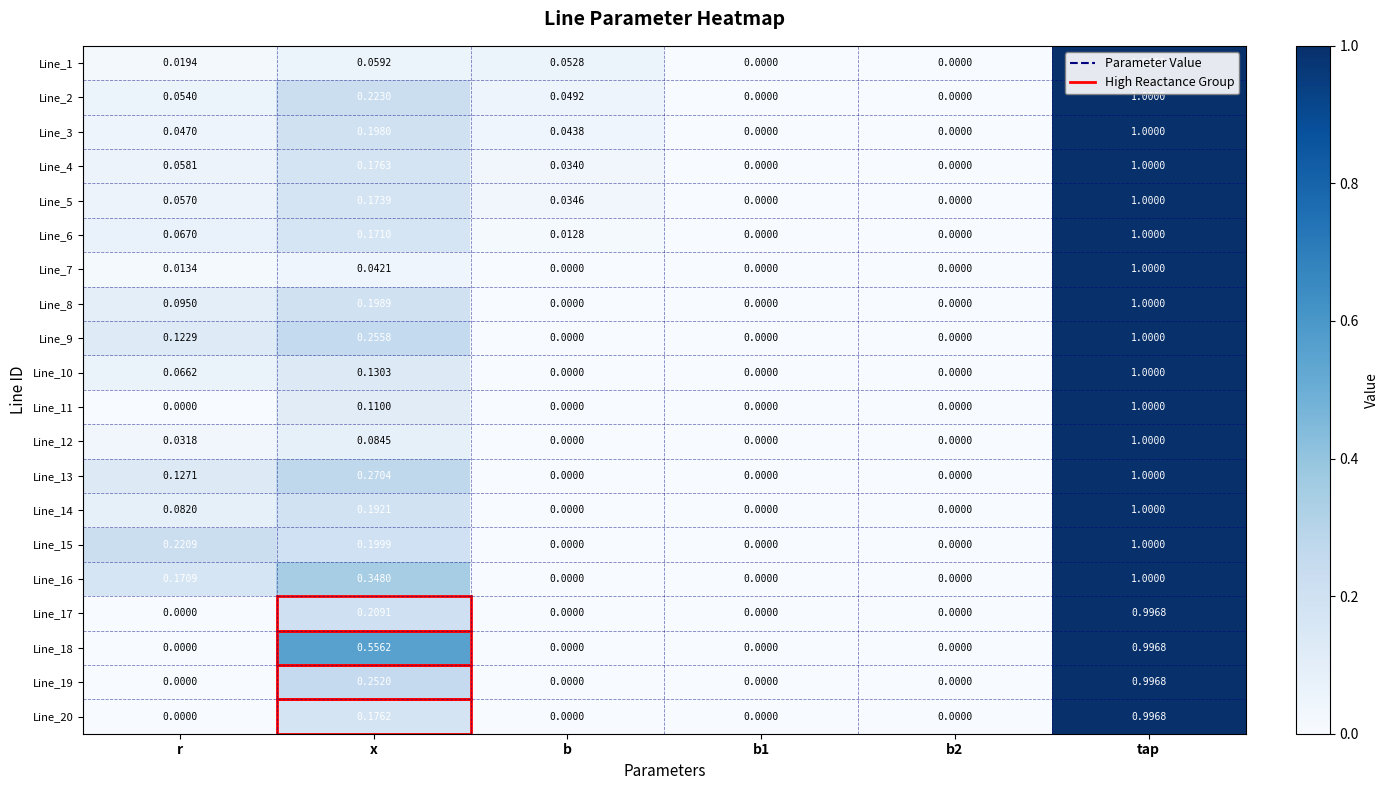

Which label corresponds to the largest value in the chart?

tap